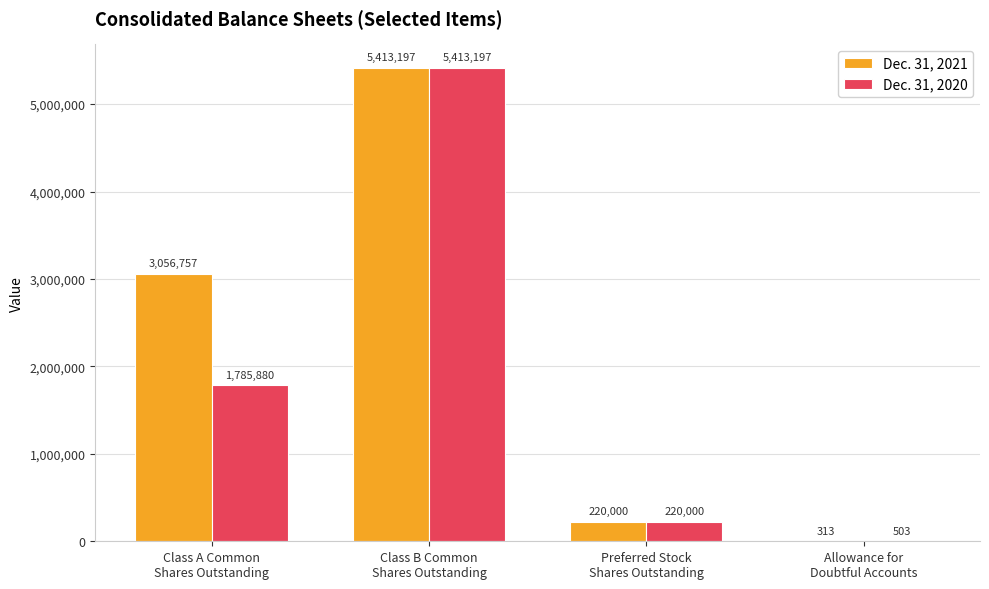

Which series has the largest total across all categories?

Dec. 31, 2021